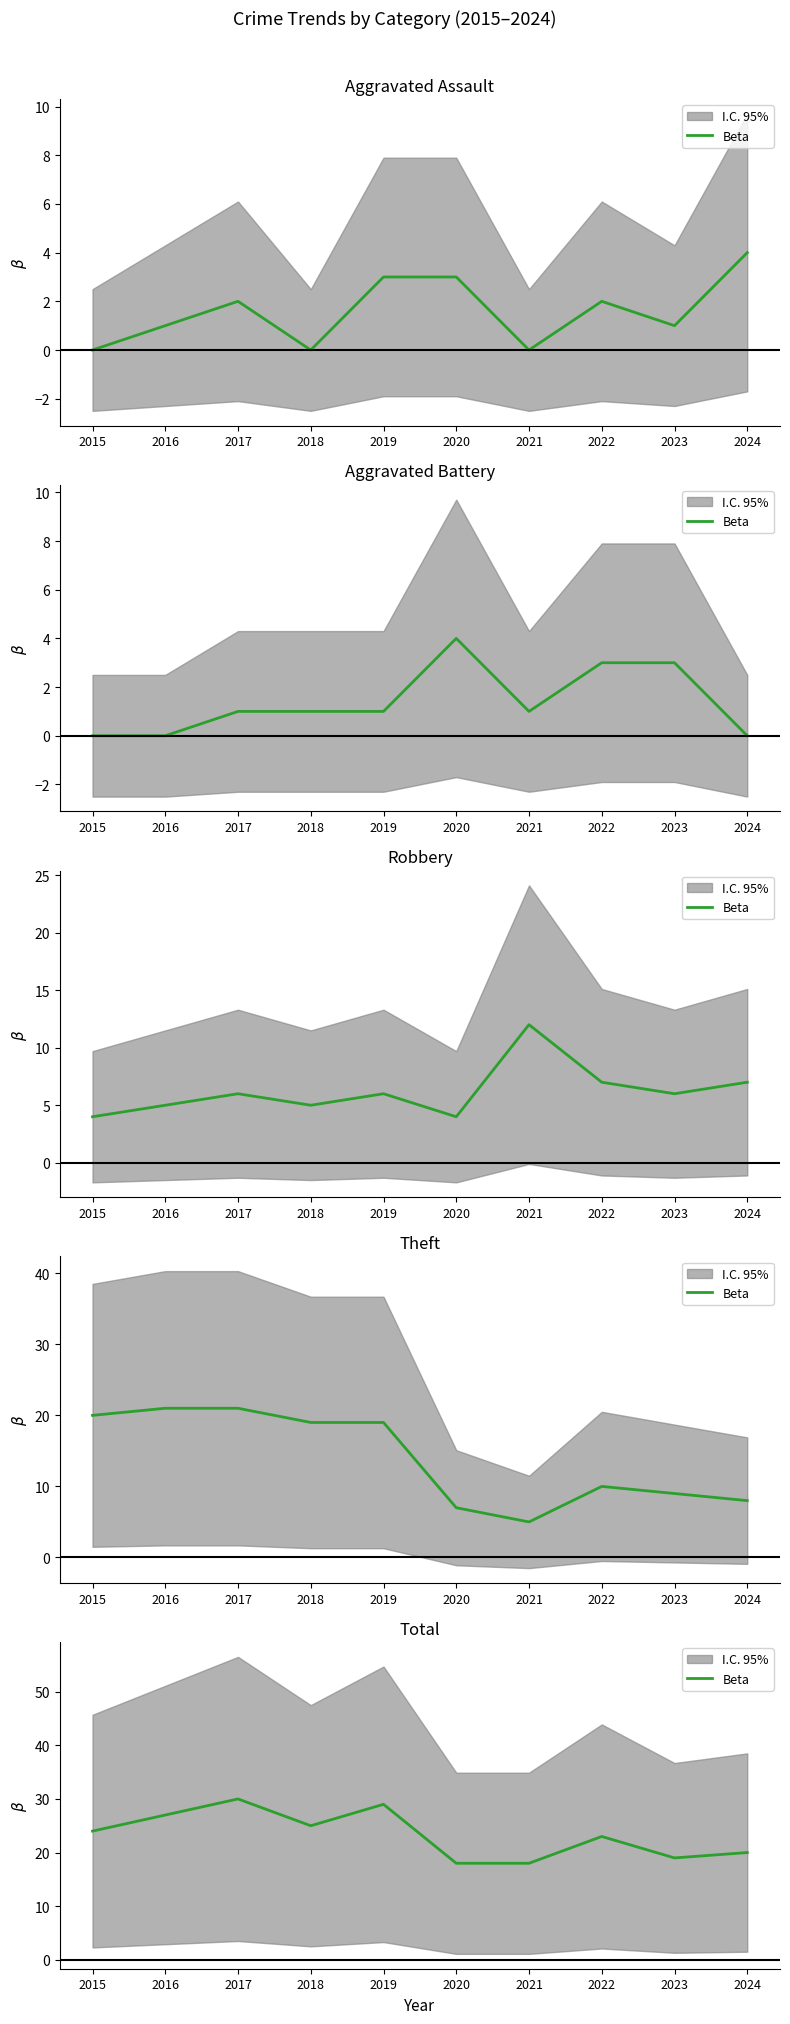

List the labels in order of value, largest first.

2017, 2019, 2016, 2018, 2015, 2022, 2024, 2023, 2020, 2021